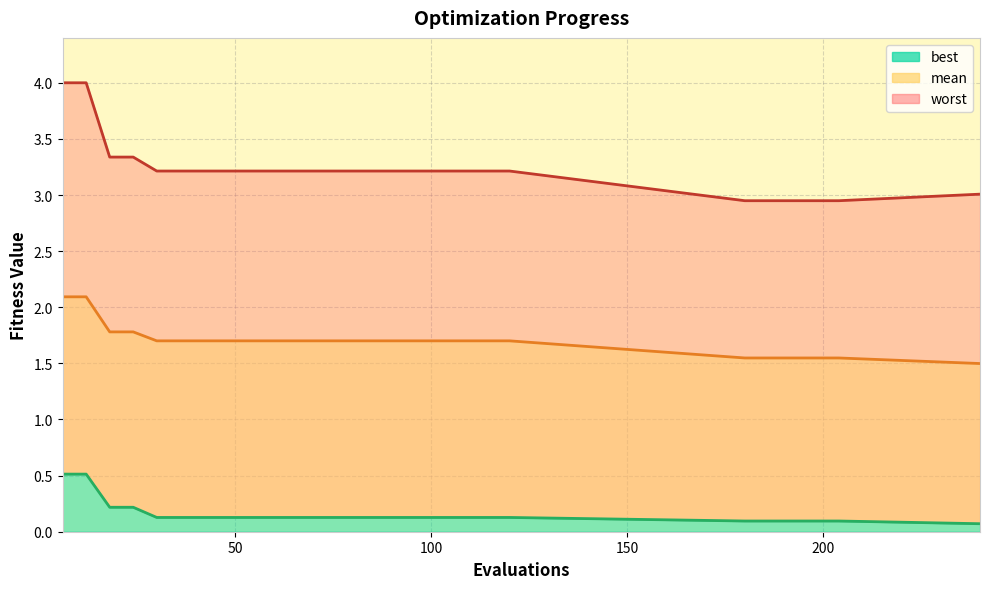

What is the total value across all series at 42?

5.0